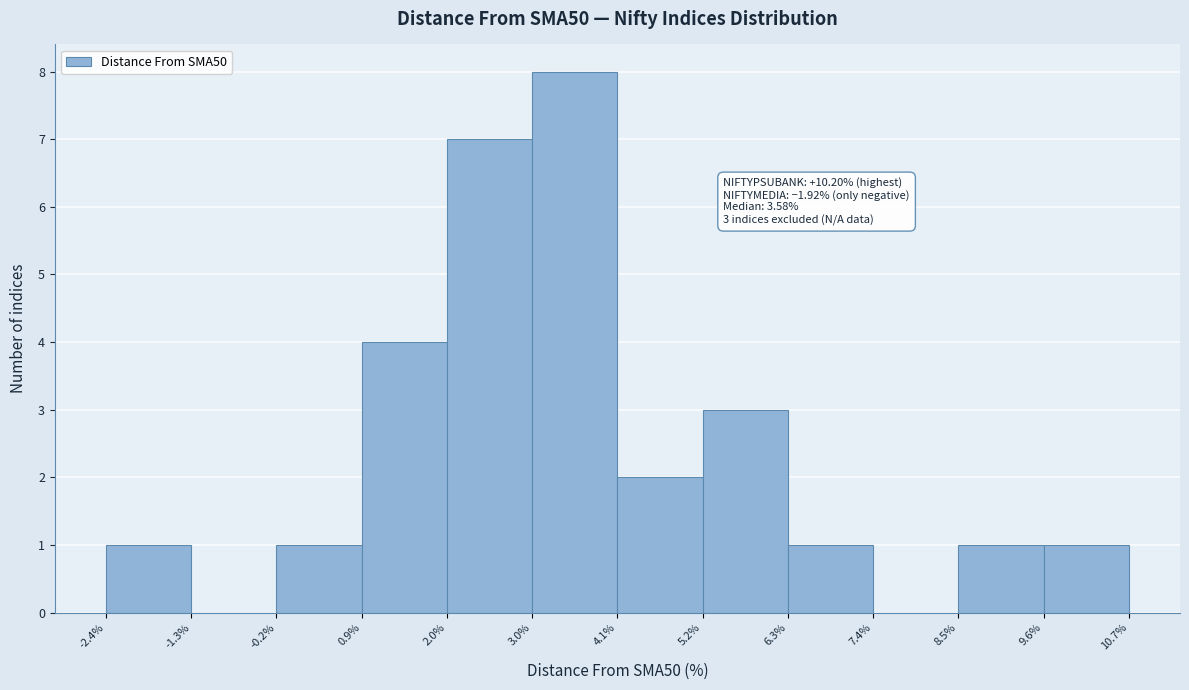

Over which range of the x-axis is the bar tallest?

3.0% to 4.1%